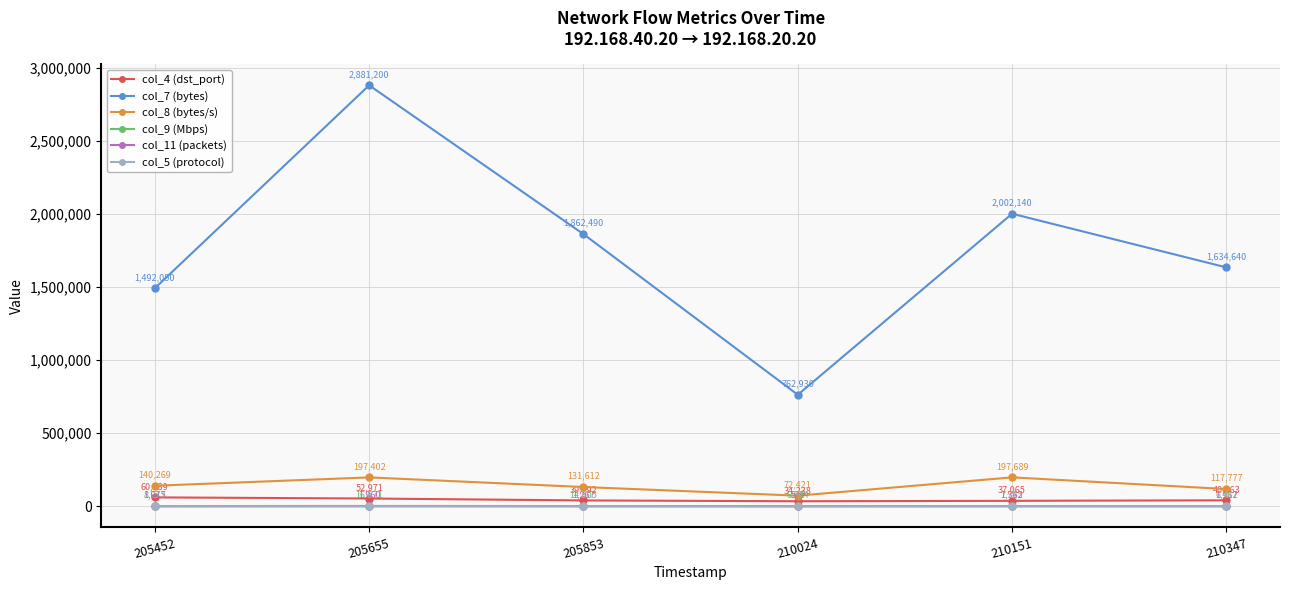

How many interior local peaks does the col_11 (packets) series have?

2